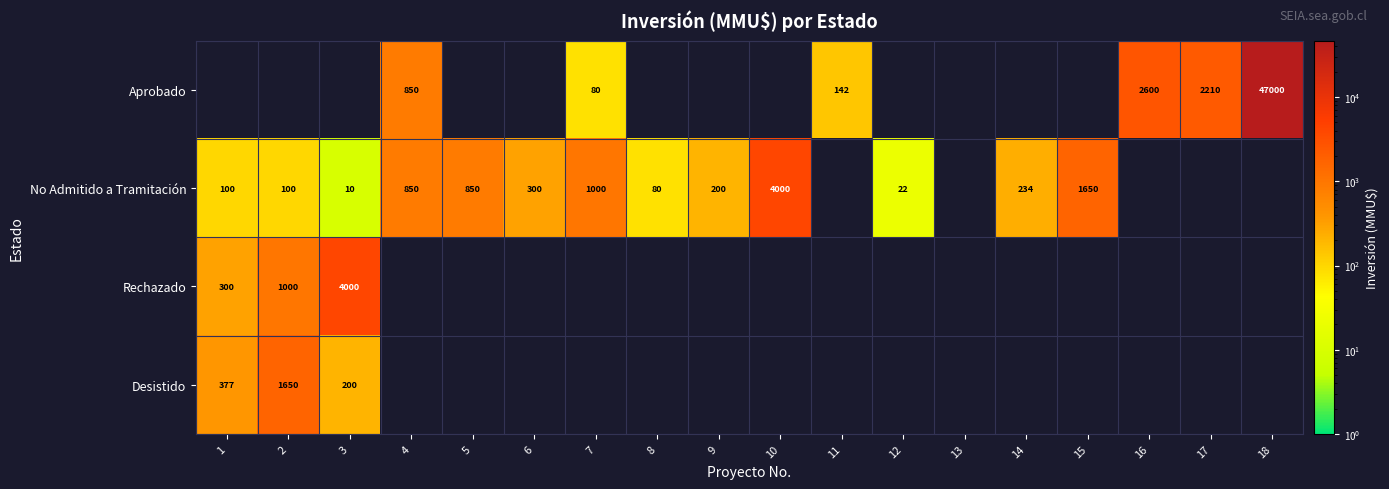

Is it true that No Admitido a Tramitación equals 1178 at 4?

False